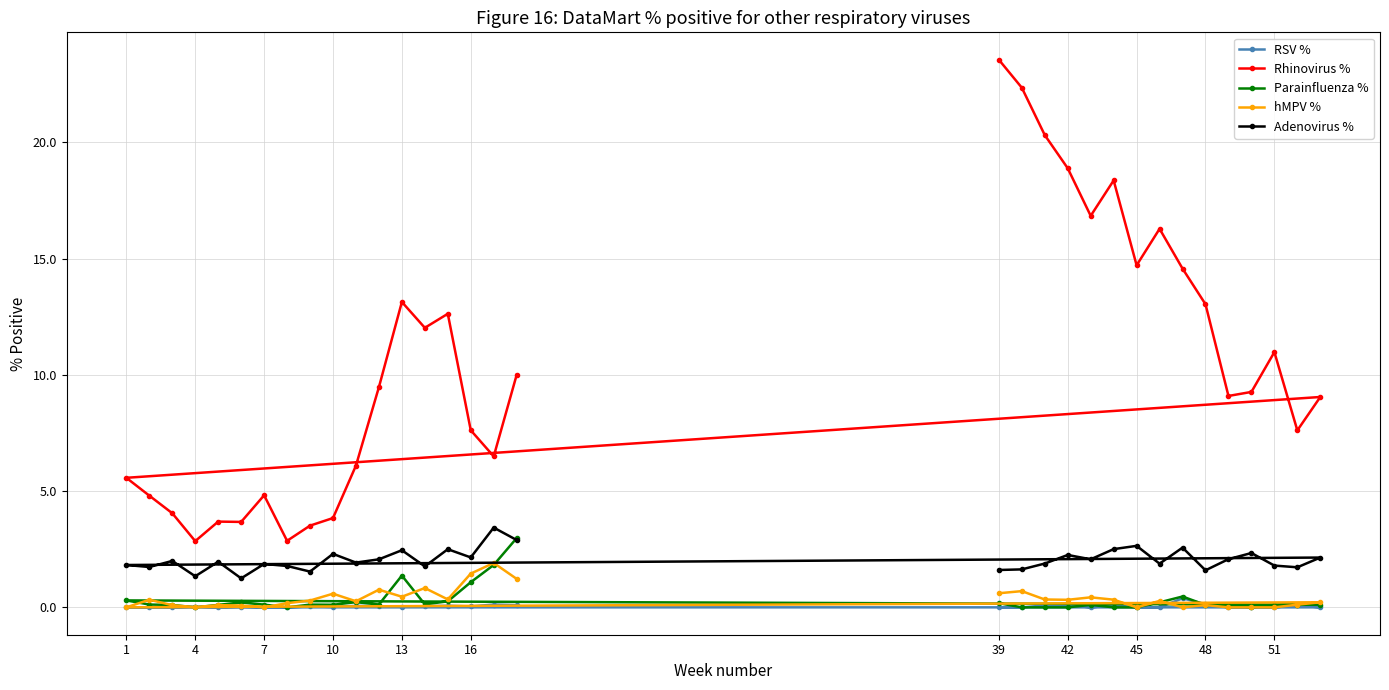

Reading right to left, transcribe all the data shown in this chart.

RSV %: 0.1	0.1	0.0	0.1	0.1	0.0	0.1	0.1	0.0	0.0	0.0	0.0	0.0	0.0	0.0	0.0	0.0	0.0	0.0	0.1	0.0	0.0	0.0	0.1	0.4	0.0	0.0	0.1	0.0	0.1	0.1	0.0	0.0
Rhinovirus %: 10.0	6.5	7.6	12.6	12.0	13.1	9.5	6.1	3.8	3.5	2.9	4.8	3.7	3.7	2.8	4.0	4.8	5.6	9.0	7.6	11.0	9.3	9.1	13.0	14.6	16.3	14.7	18.4	16.8	18.9	20.3	22.3	23.6
Parainfluenza %: 3.0	1.8	1.1	0.3	0.1	1.4	0.1	0.2	0.1	0.1	0.0	0.1	0.2	0.1	0.0	0.1	0.1	0.3	0.1	0.1	0.1	0.0	0.1	0.1	0.5	0.2	0.0	0.0	0.1	0.0	0.0	0.0	0.2
hMPV %: 1.2	1.9	1.5	0.3	0.8	0.5	0.8	0.3	0.6	0.3	0.2	0.0	0.1	0.1	0.0	0.1	0.3	0.0	0.2	0.1	0.0	0.0	0.0	0.1	0.0	0.3	0.0	0.3	0.4	0.3	0.3	0.7	0.6
Adenovirus %: 2.9	3.4	2.1	2.5	1.8	2.5	2.1	1.9	2.3	1.5	1.8	1.9	1.2	2.0	1.3	2.0	1.7	1.8	2.1	1.7	1.8	2.3	2.1	1.6	2.6	1.9	2.6	2.5	2.1	2.3	1.9	1.6	1.6